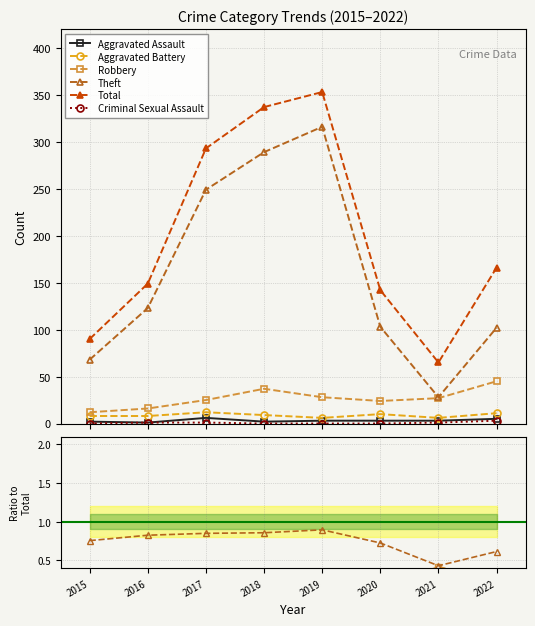

Where is the first local minimum for Aggravated Assault?

2016